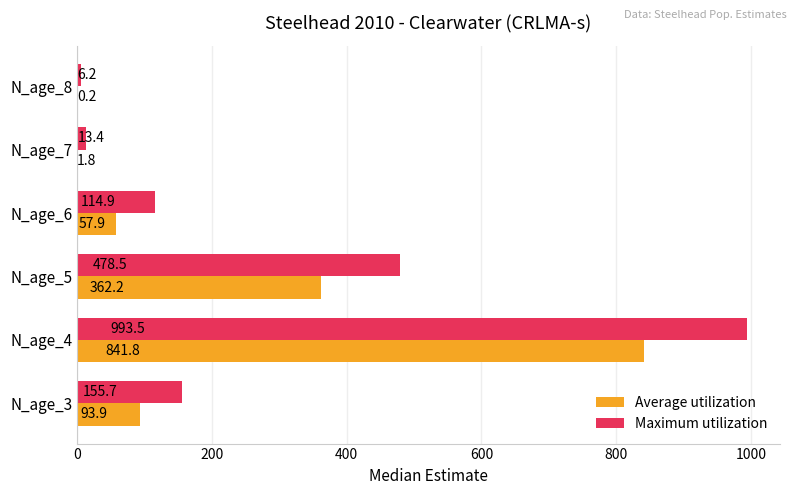

How many values in the Maximum utilization series exceed 155?

3